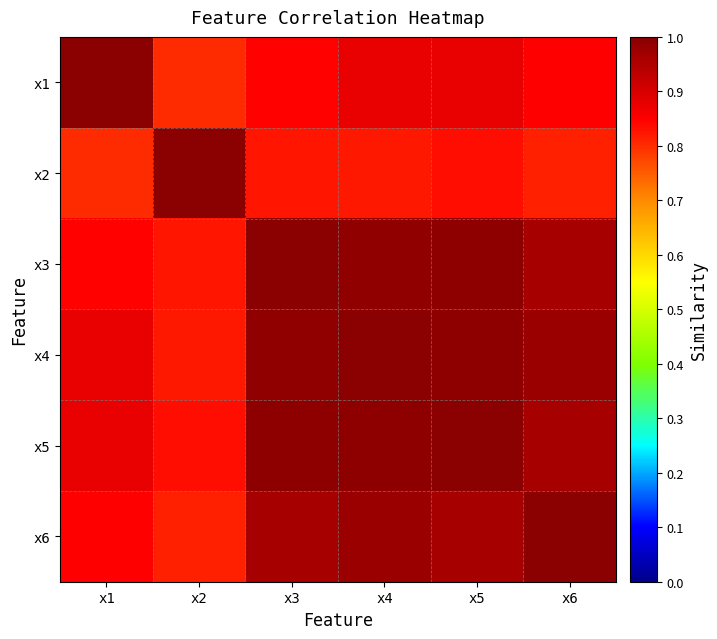

Rank the categories by x2 value from lowest to highest.

x1, x6, x4, x3, x5, x2